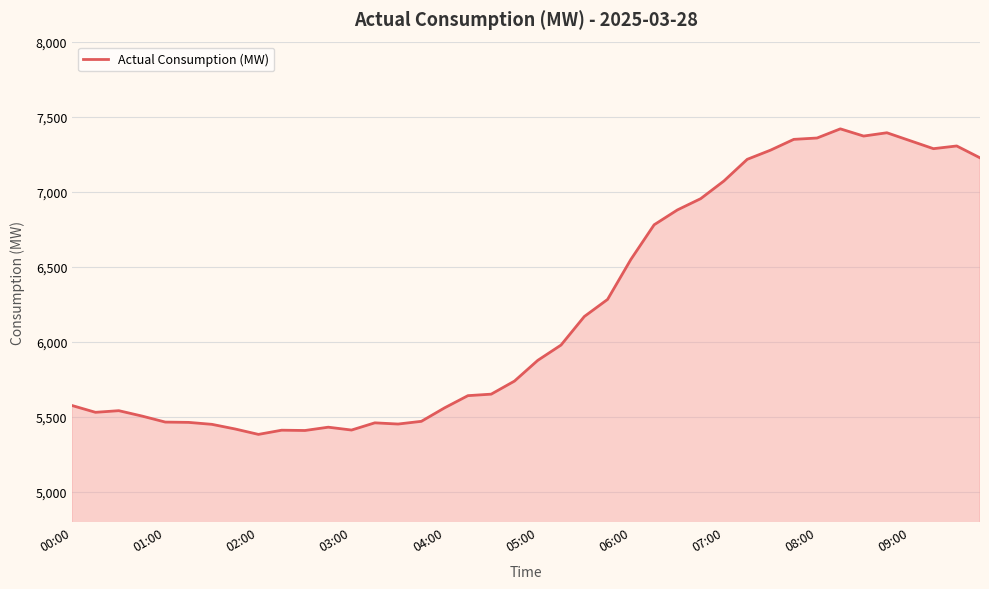

What is the greatest value displayed?

7419